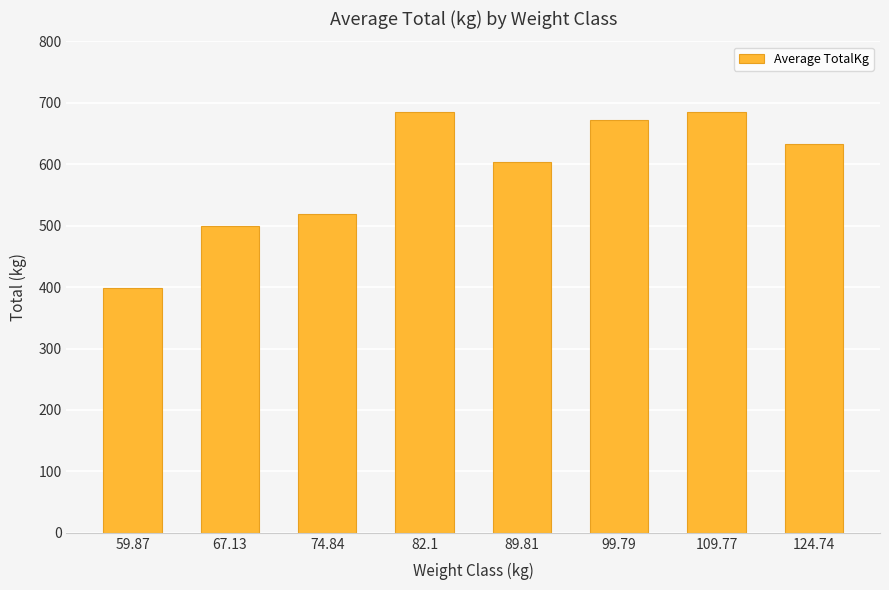

What is the maximum value shown in the chart?

684.9